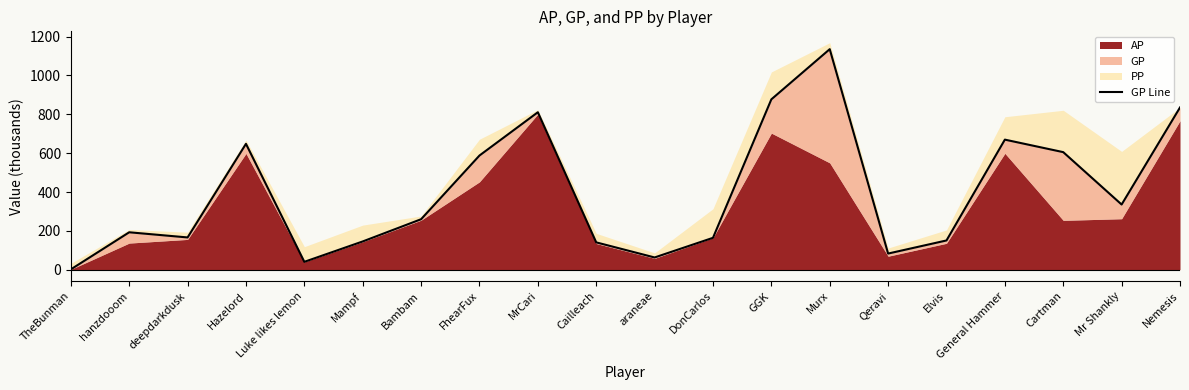

How many lines are shown in the chart?

1